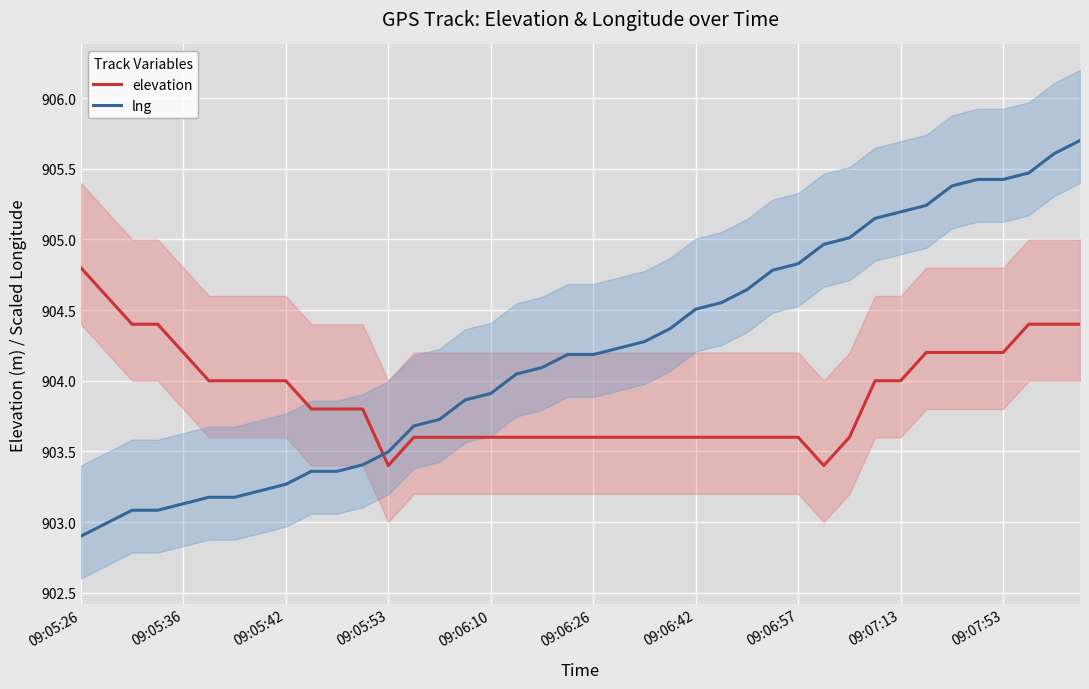

Reading left to right, list all the values displayed in this chart.

elevation: 904.8	904.6	904.4	904.4	904.2	904.0	904.0	904.0	904.0	903.8	903.8	903.8	903.4	903.6	903.6	903.6	903.6	903.6	903.6	903.6	903.6	903.6	903.6	903.6	903.6	903.6	903.6	903.6	903.6	903.4	903.6	904.0	904.0	904.2	904.2	904.2	904.2	904.4	904.4	904.4
lng: 902.9	903.0	903.1	903.1	903.1	903.2	903.2	903.2	903.3	903.4	903.4	903.4	903.5	903.7	903.7	903.9	903.9	904.0	904.1	904.2	904.2	904.2	904.3	904.4	904.5	904.6	904.6	904.8	904.8	905.0	905.0	905.1	905.2	905.2	905.4	905.4	905.4	905.5	905.6	905.7